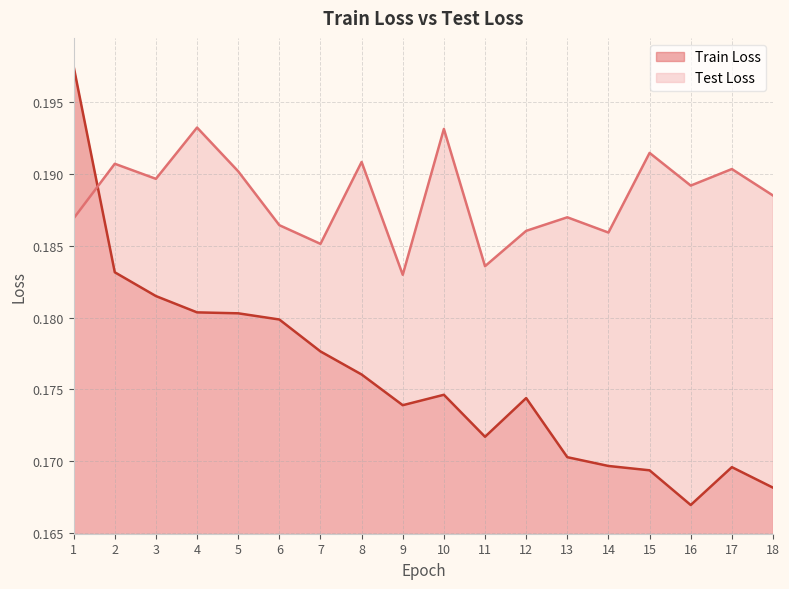

Reading right to left, what are all the values shown in this chart?

Train Loss: 18=0.2	17=0.2	16=0.2	15=0.2	14=0.2	13=0.2	12=0.2	11=0.2	10=0.2	9=0.2	8=0.2	7=0.2	6=0.2	5=0.2	4=0.2	3=0.2	2=0.2	1=0.2
Test Loss: 18=0.2	17=0.2	16=0.2	15=0.2	14=0.2	13=0.2	12=0.2	11=0.2	10=0.2	9=0.2	8=0.2	7=0.2	6=0.2	5=0.2	4=0.2	3=0.2	2=0.2	1=0.2